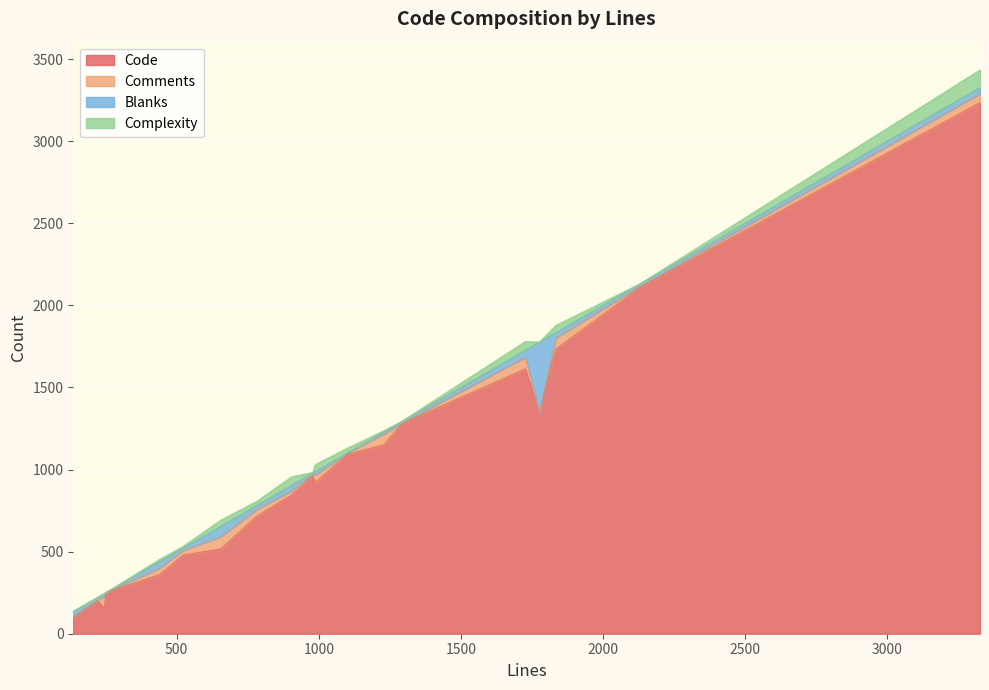

At which category does the chart reach its peak across all series?

3327